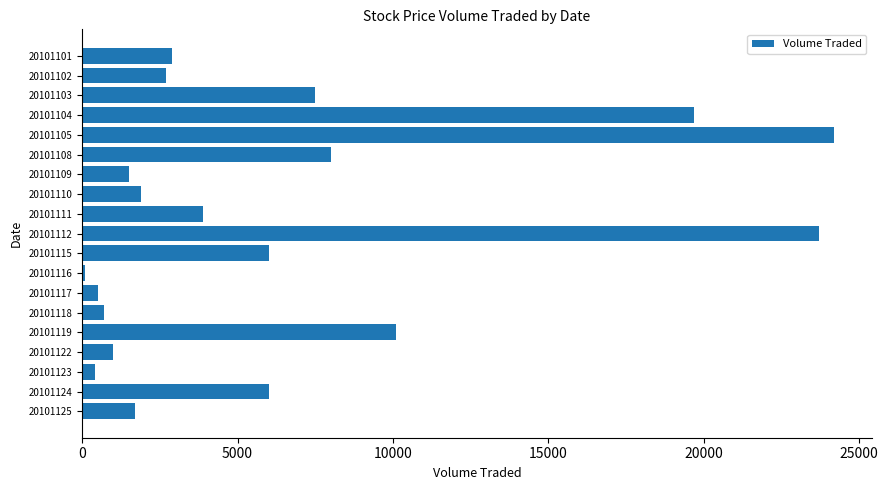

Which has a higher value, 20101111 or 20101109?

20101111